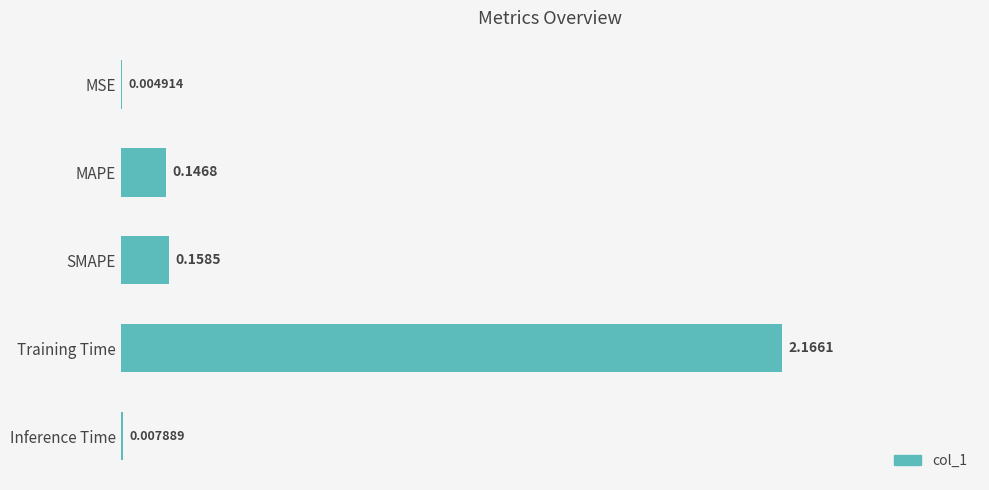

Which has a higher value, SMAPE or MSE?

SMAPE